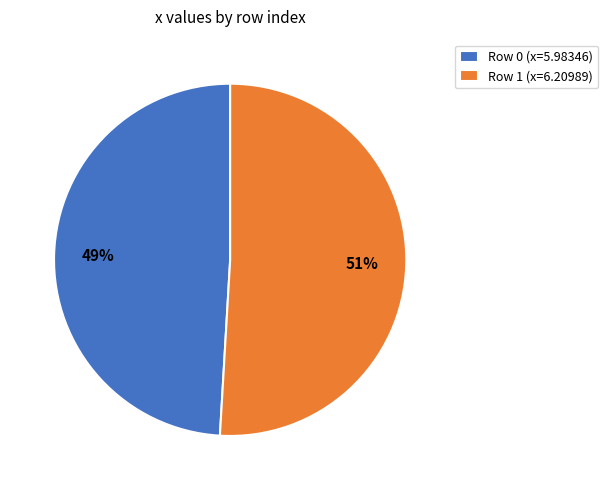

Combined, do Row 1 (x=6.20989) and Row 0 (x=5.98346) account for over 50%?

Yes